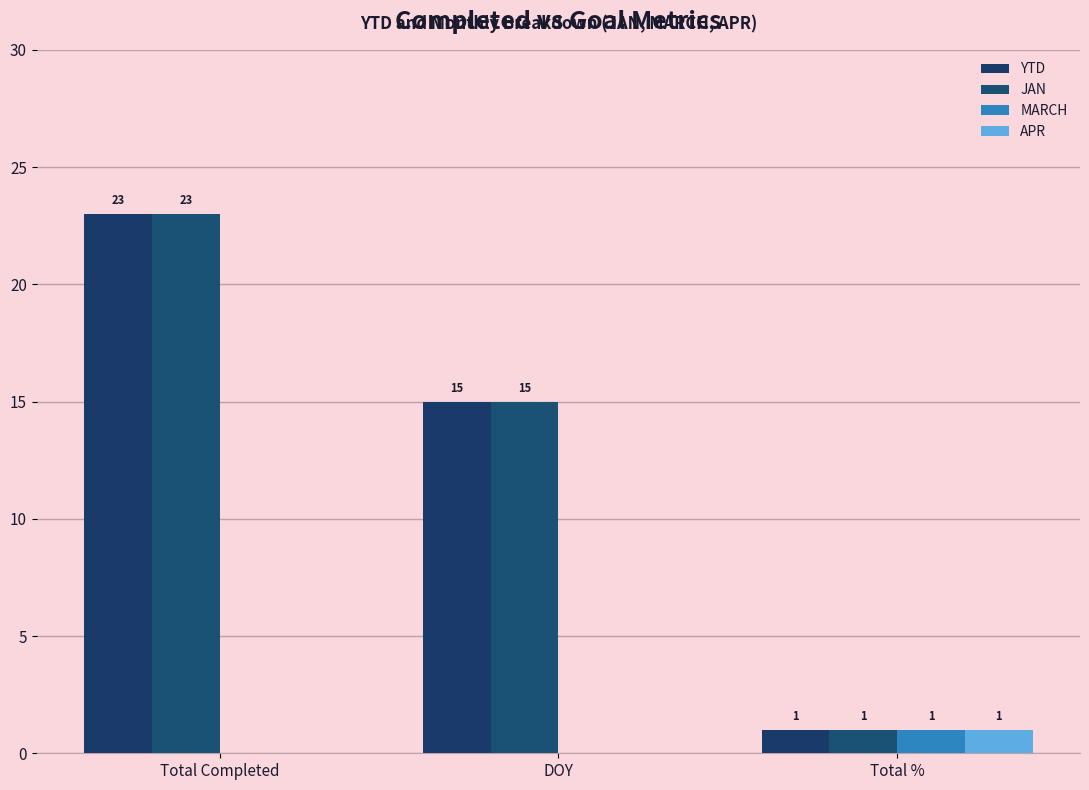

Reading right to left, what are all the values shown in this chart?

YTD: Total %=1	DOY=15	Total Completed=23
JAN: Total %=1	DOY=15	Total Completed=23
MARCH: Total %=1	DOY=0	Total Completed=0
APR: Total %=1	DOY=0	Total Completed=0